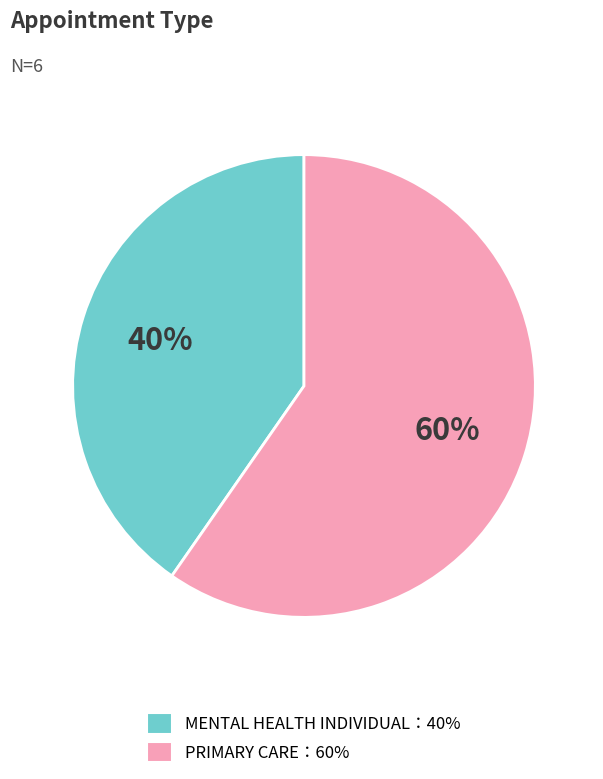

Is there any slice that represents more than half of the pie?

Yes